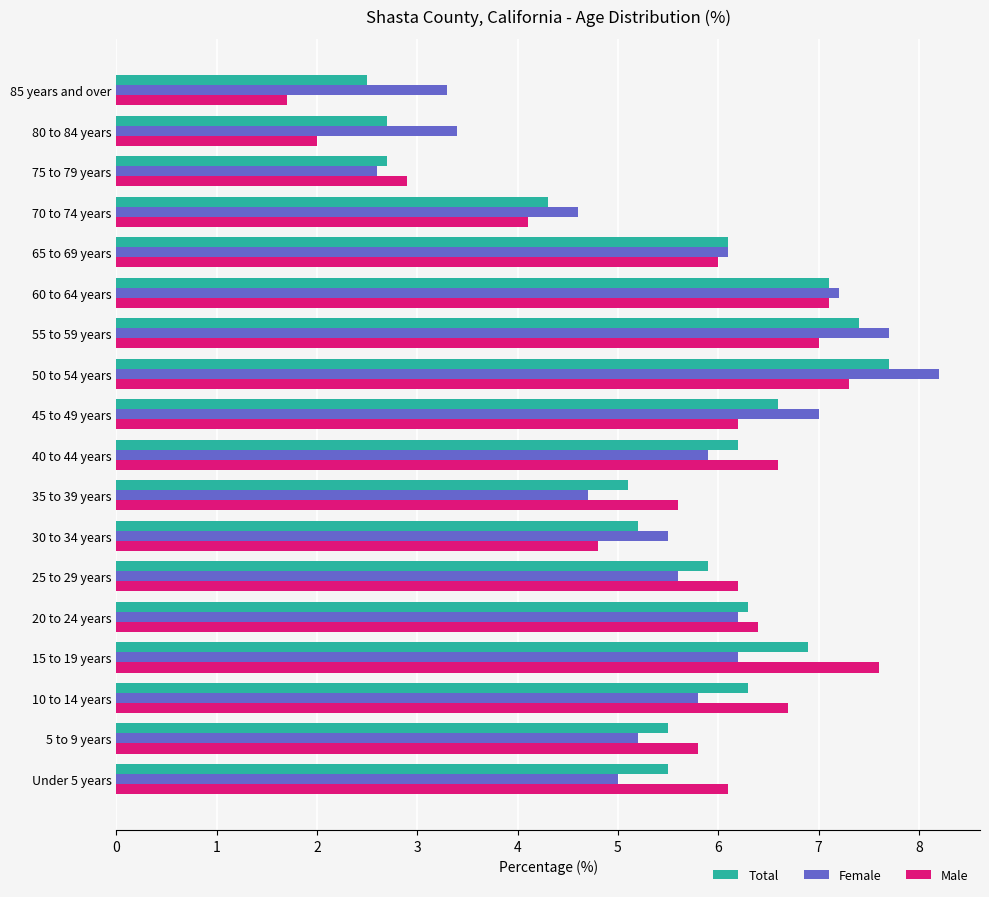

At how many categories does at least one series exceed 4?

15